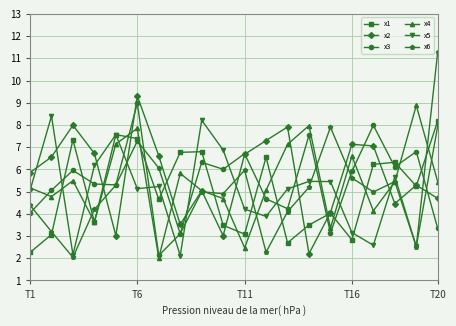

What is the lowest value of the x5 series?

2.1